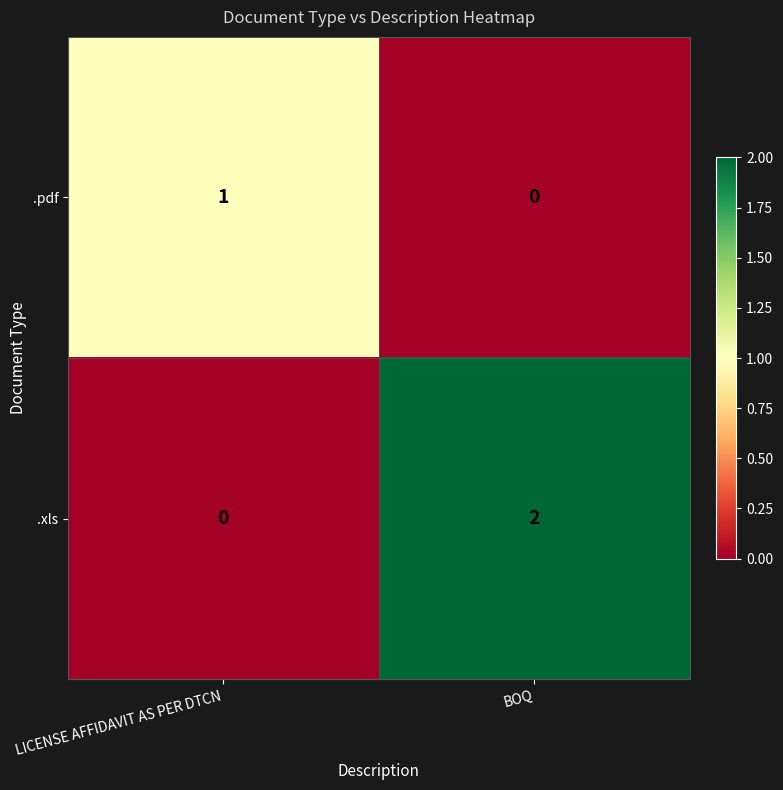

At which category does the chart reach its peak across all series?

BOQ